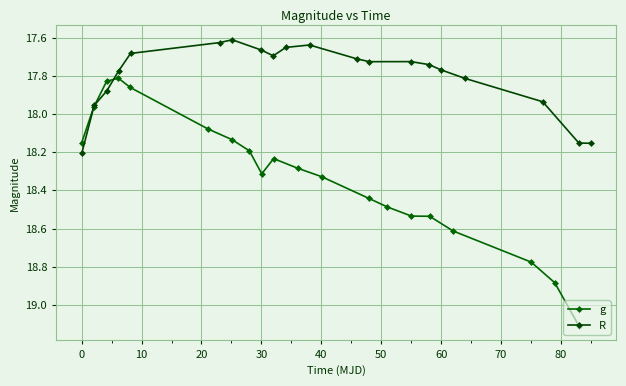

What is the maximum value for g?

19.1